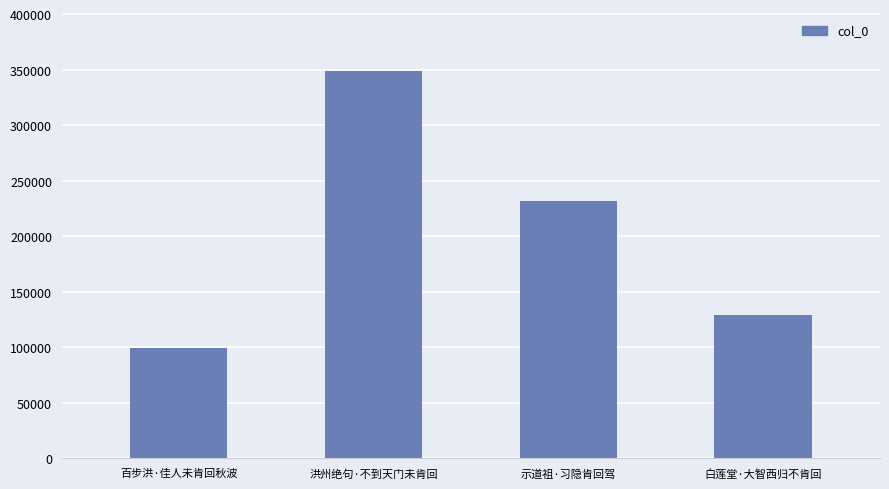

What is the label of the 3rd bar from the left?

示道祖·习隐肯回驾